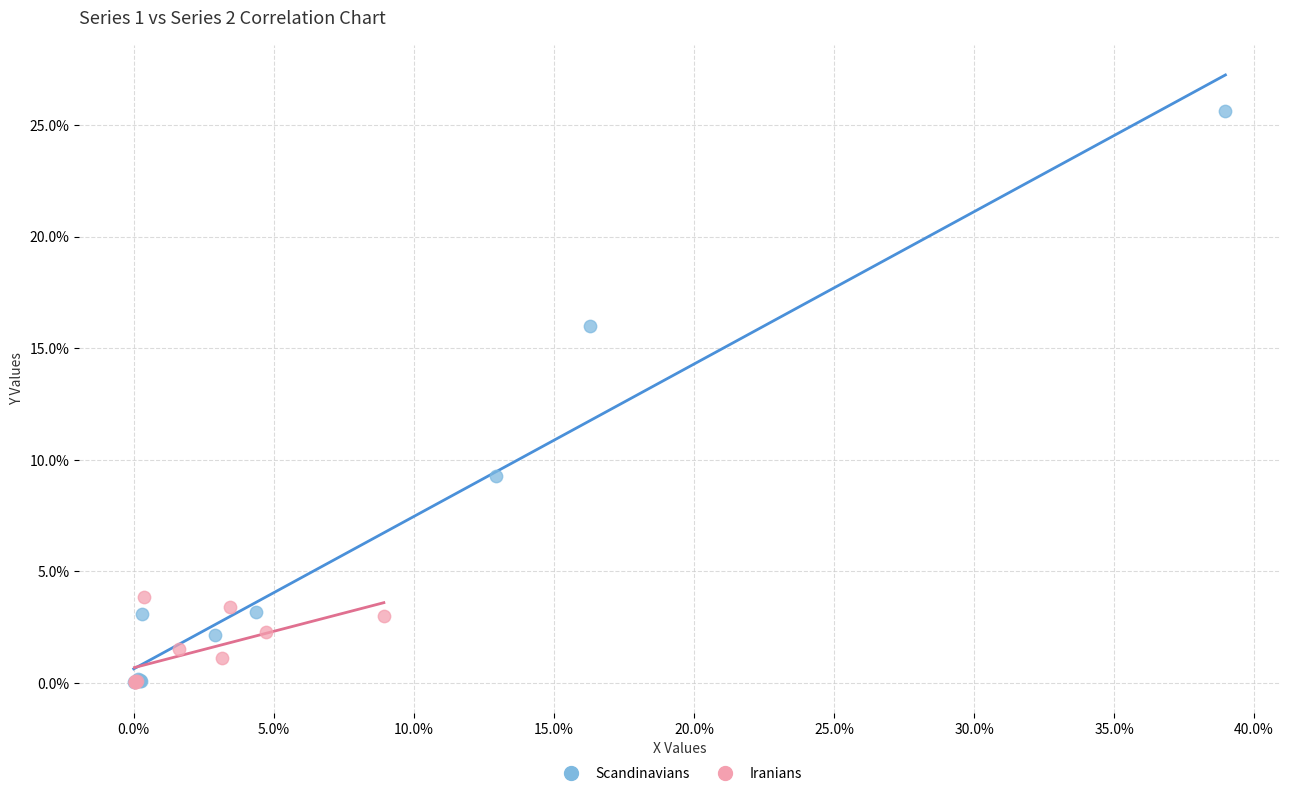

Which series has the widest spread of Y values?

Scandinavians